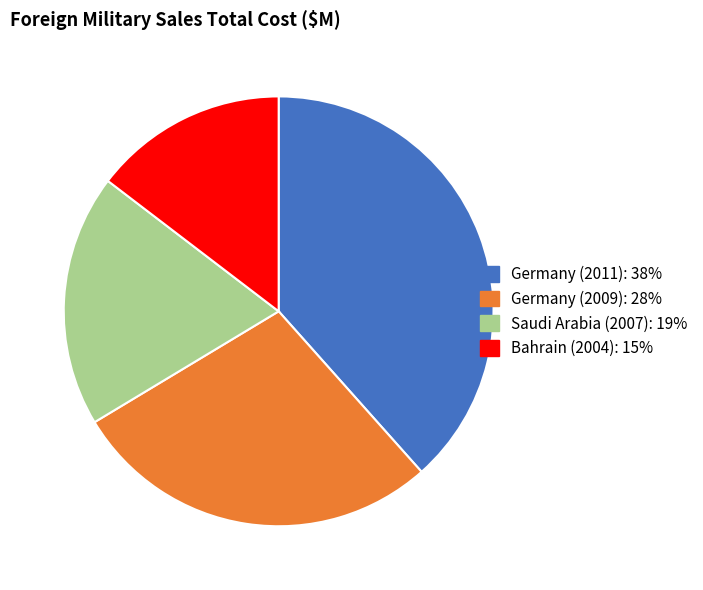

Is there any slice that represents more than half of the pie?

No